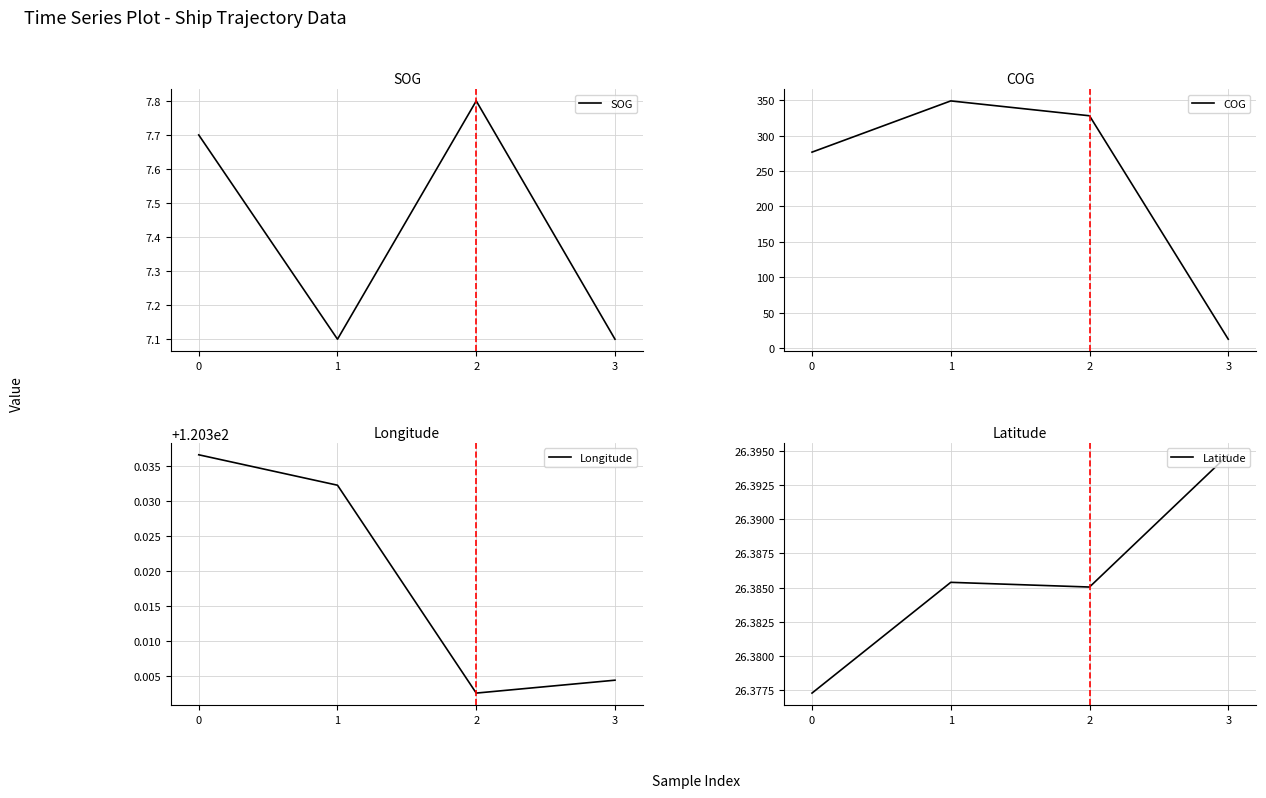

What is the greatest value displayed?

349.1